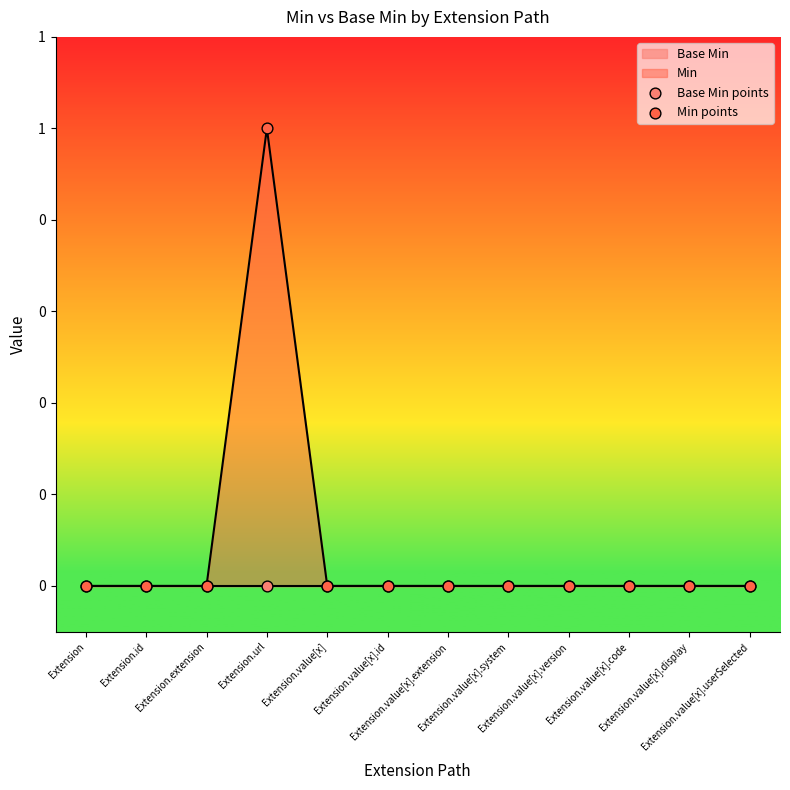

At which category is the sum across all series the highest?

Extension.url